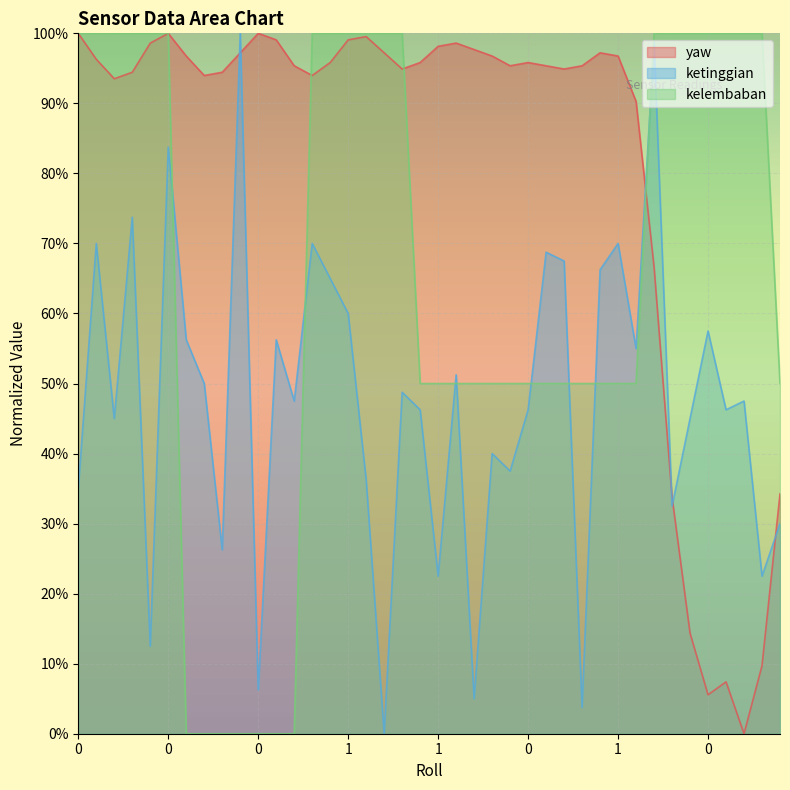

True or false: ketinggian has more than 0 interior local peaks.

True